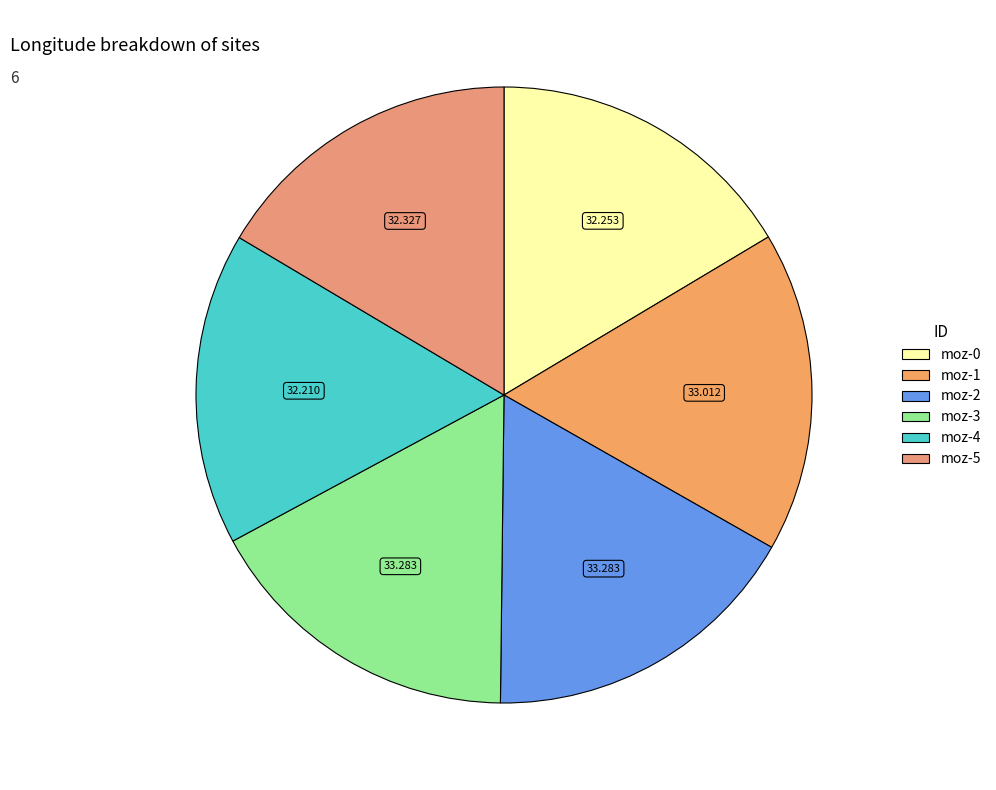

Rank the categories by value from lowest to highest.

moz-4, moz-0, moz-5, moz-1, moz-3, moz-2